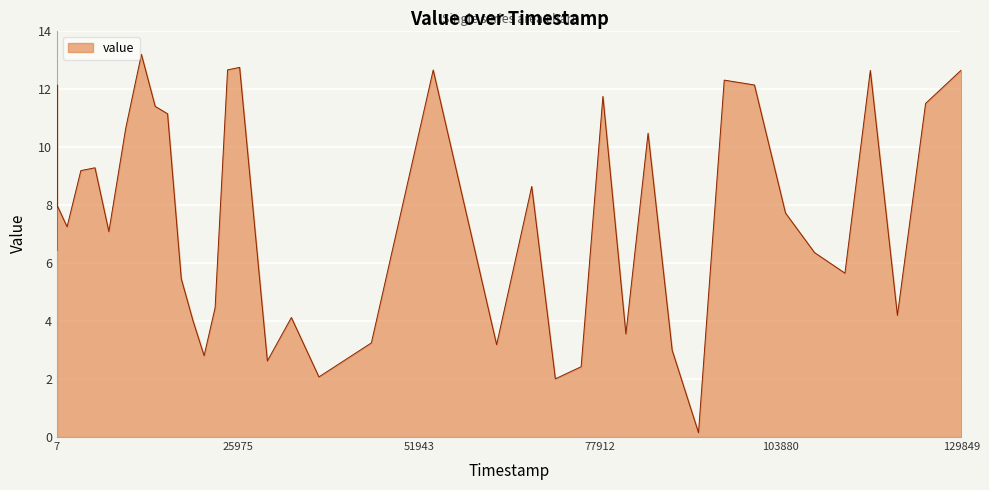

What is the average value?

7.6